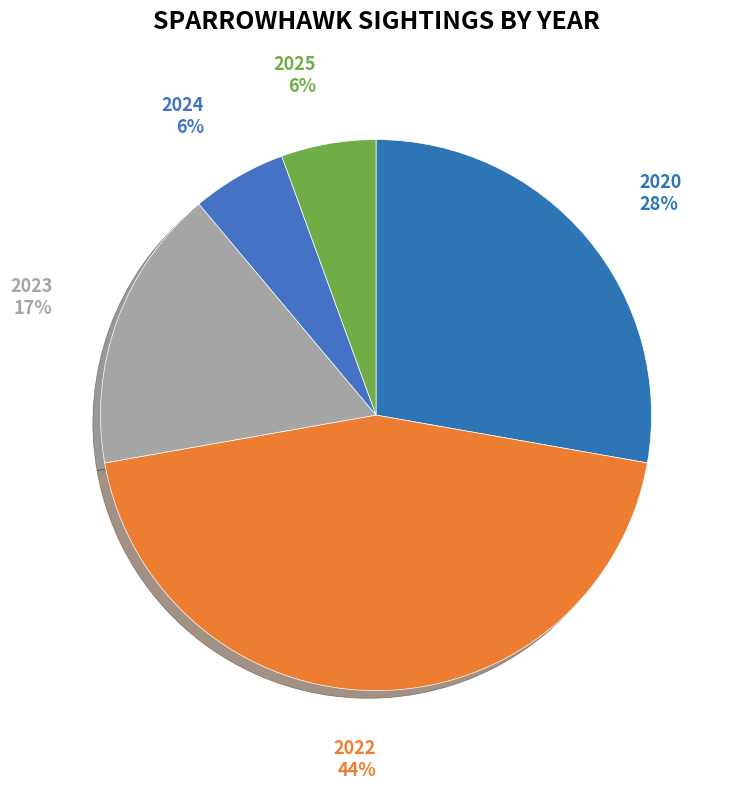

True or false: 2023 accounts for 17% of the total.

True